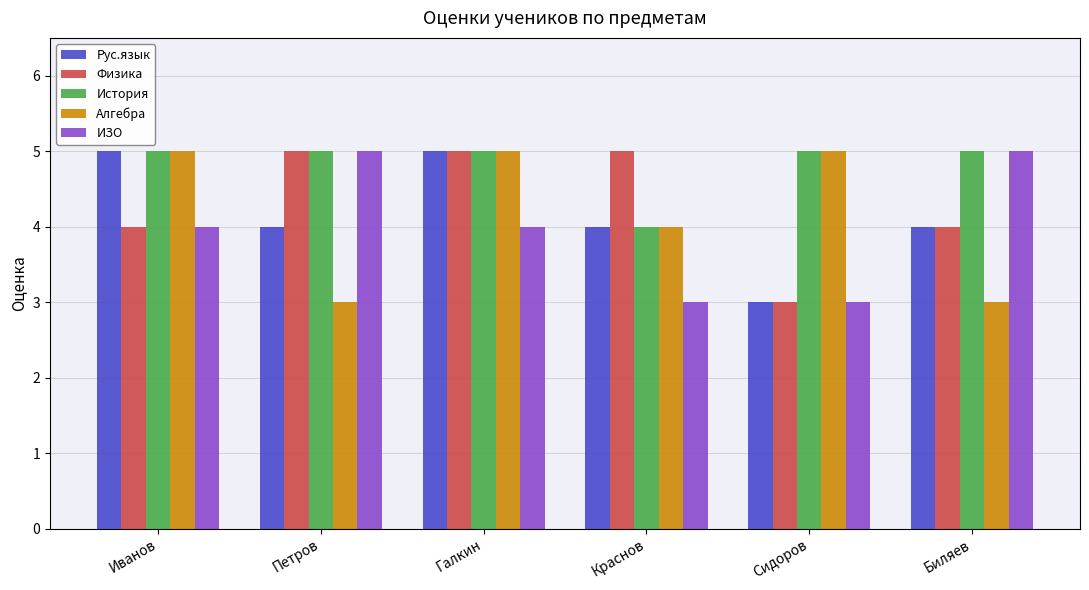

What is the value of the История bar at the 4th from the left?

4